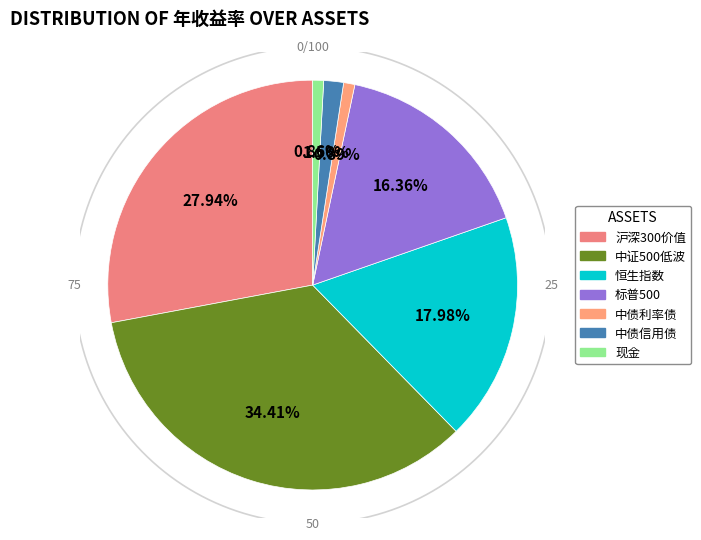

What is the change in value from 沪深300价值 to 中债利率债?

-0.2